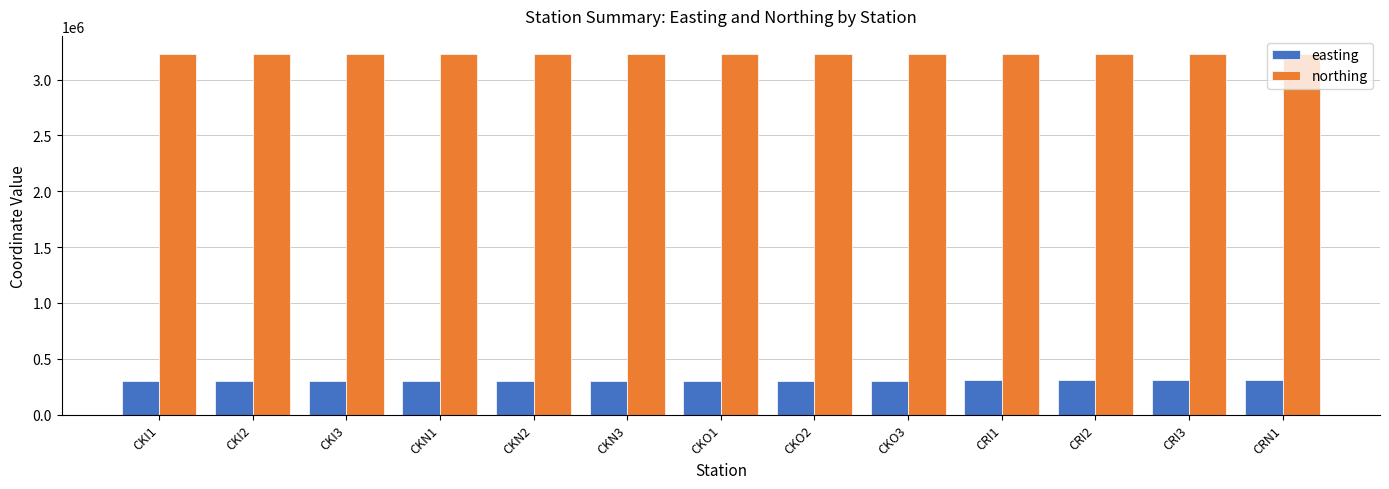

What is the difference between the maximum and second lowest values in the easting series?

8515